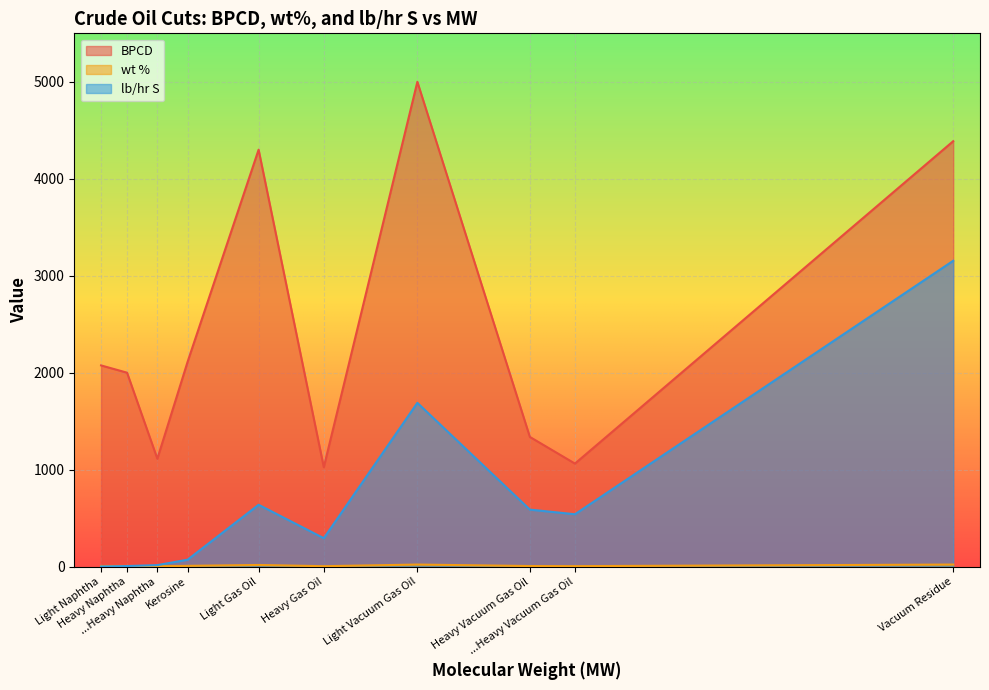

How many interior local valleys does the wt % series have?

3